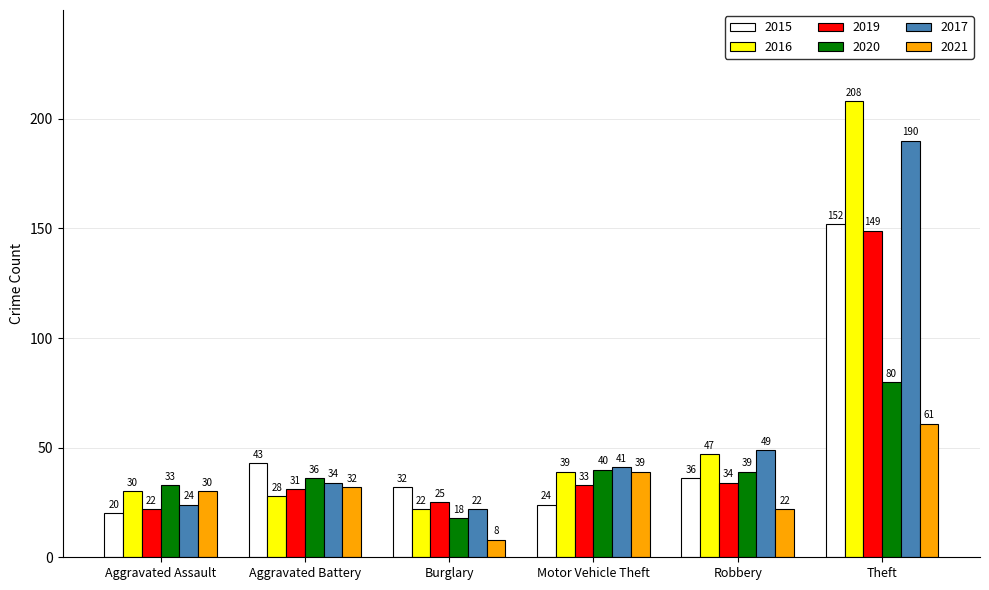

What position from the right is Theft?

1